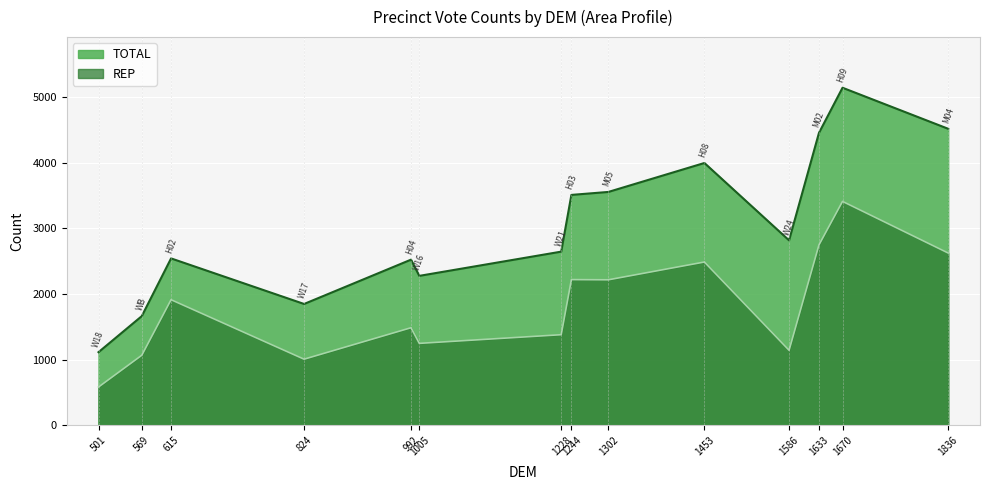

What is the sum of the TOTAL values at H03 and W16?

5785